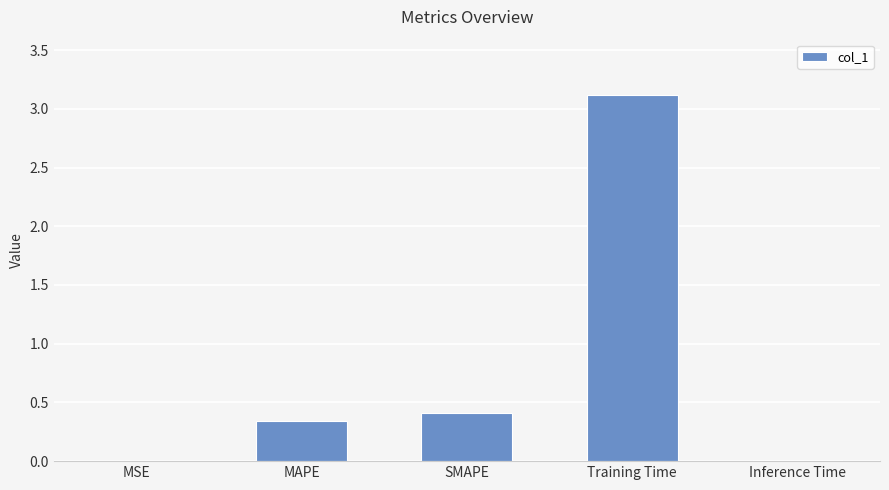

The value at MAPE is 0.5. True or false?

False